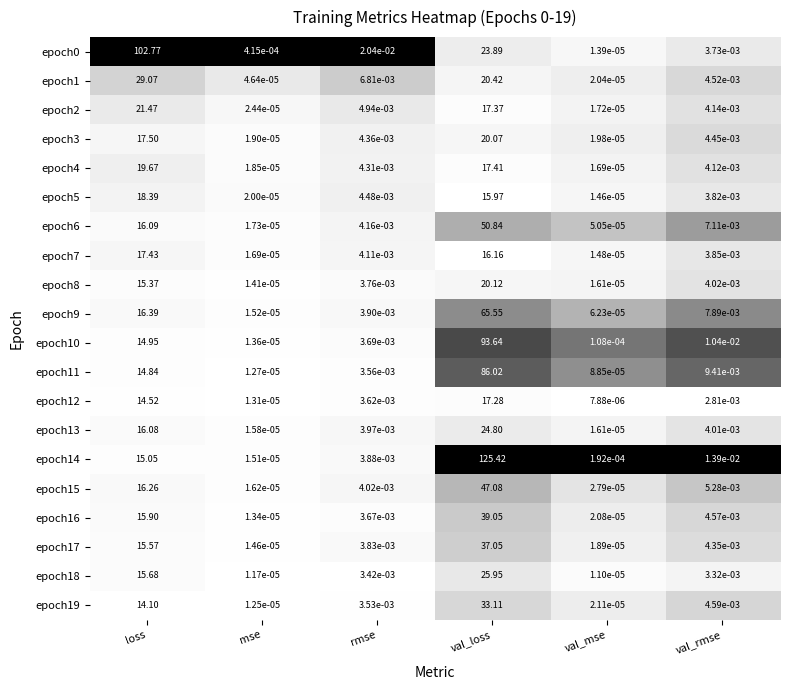

At which label is epoch16 closest to 19?

loss